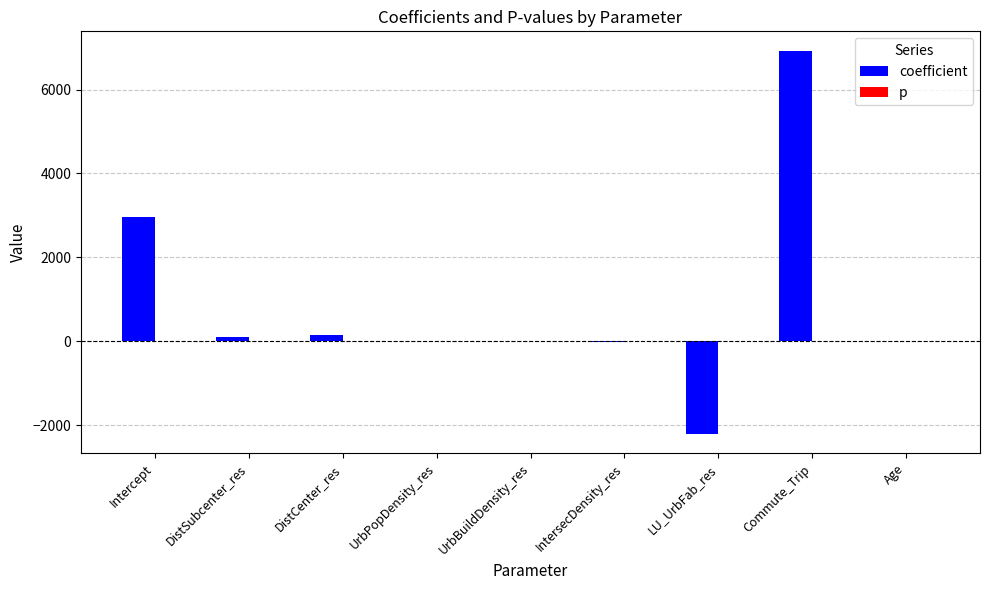

What is the maximum value for coefficient?

6932.1